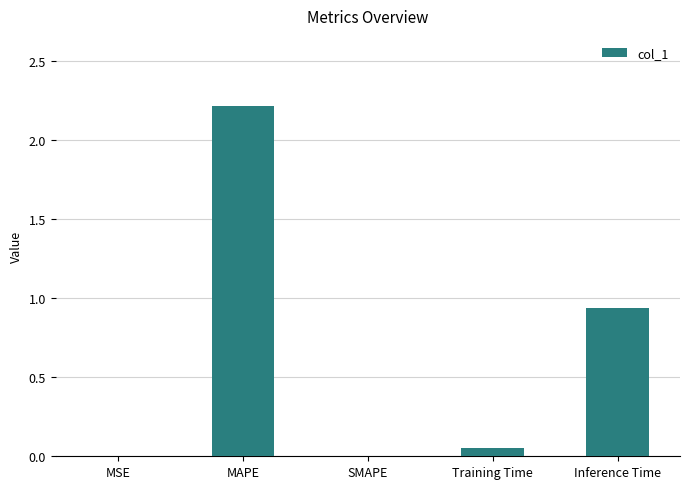

Where is the data nearest to the value 1?

Inference Time